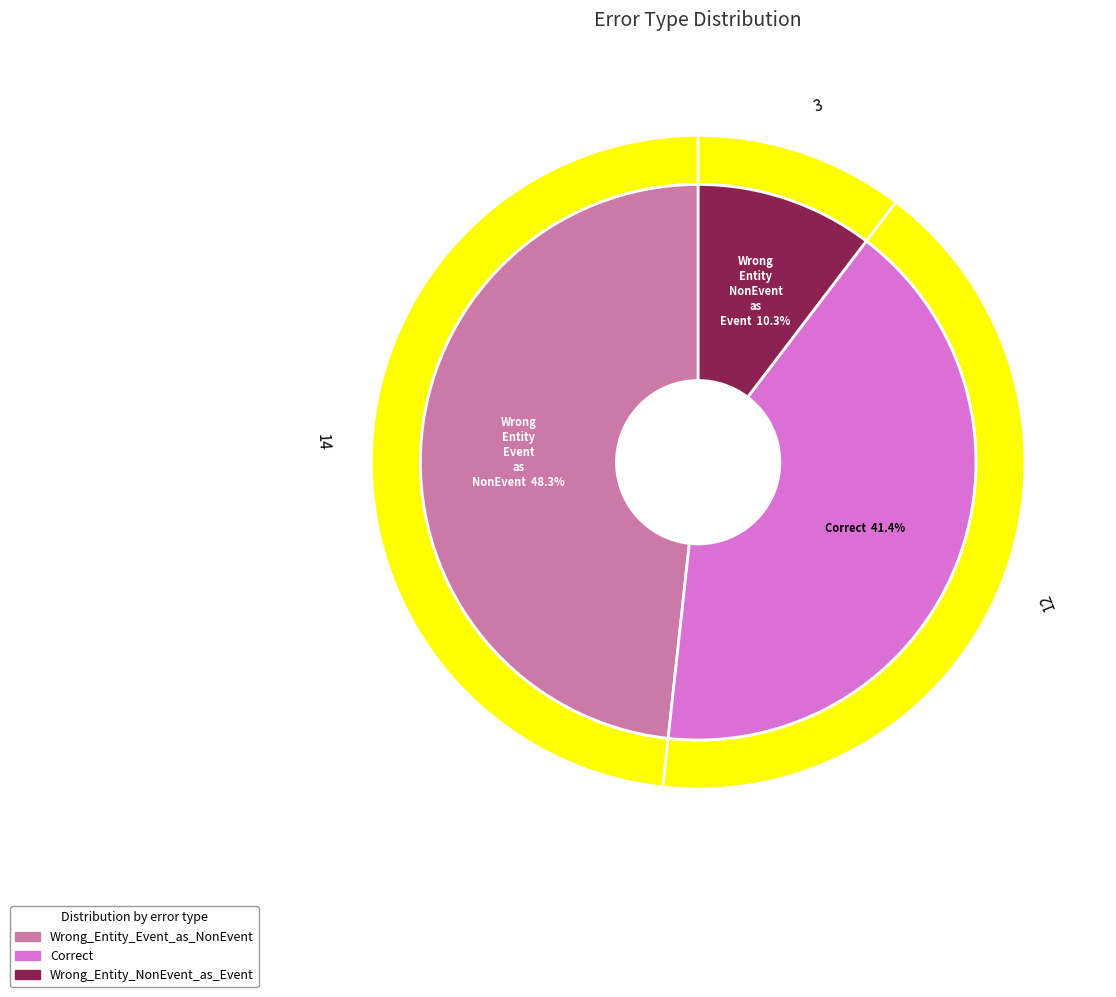

To the nearest percent, what is the average slice percentage?

33%